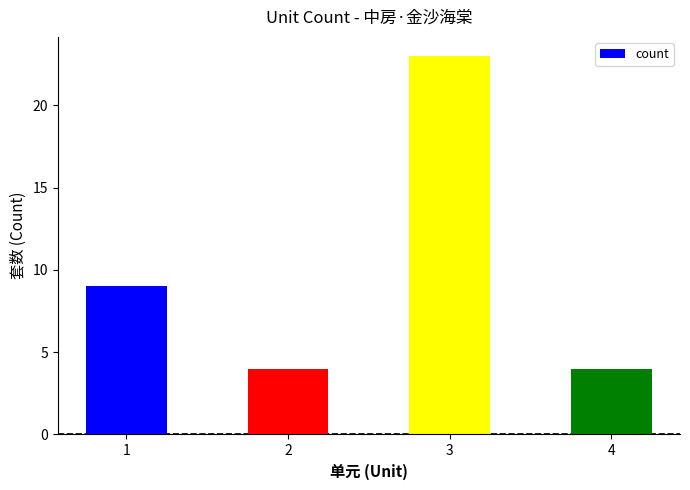

Are the bars grouped side by side (vs. stacked)?

No